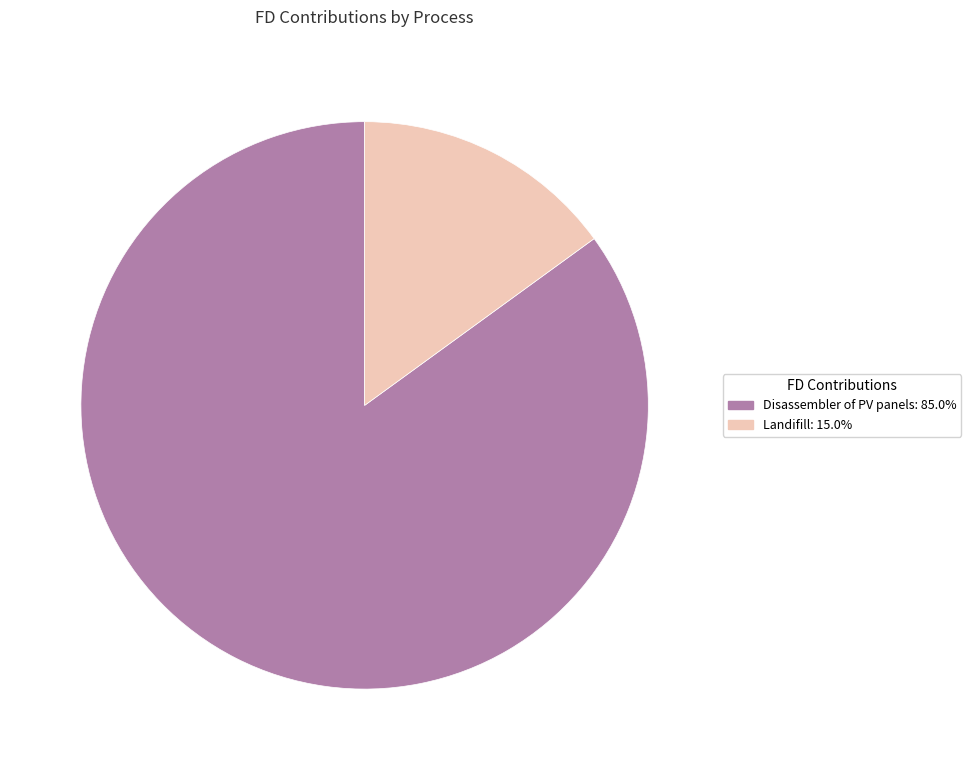

Which has a higher value, Landifill or Disassembler of PV panels?

Disassembler of PV panels